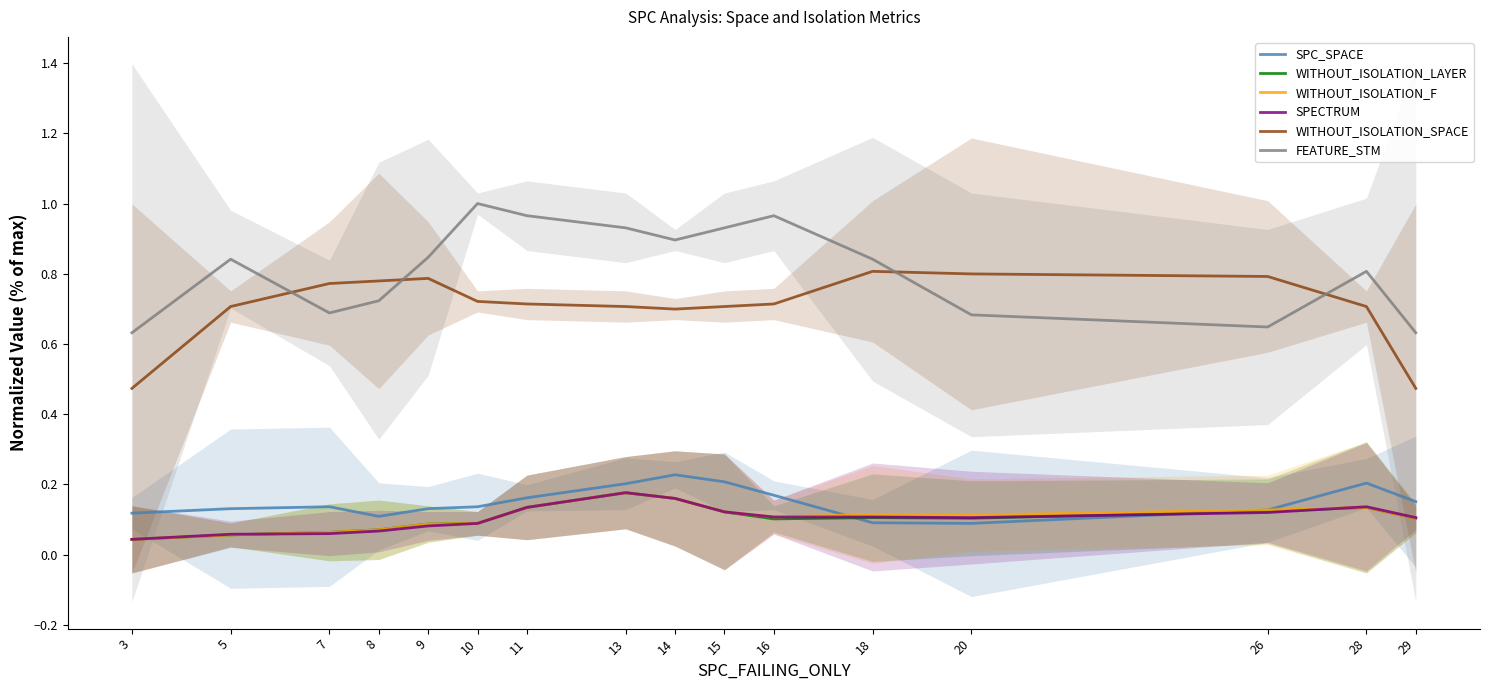

What is the sum of the SPECTRUM values at 18 and 28?

0.2